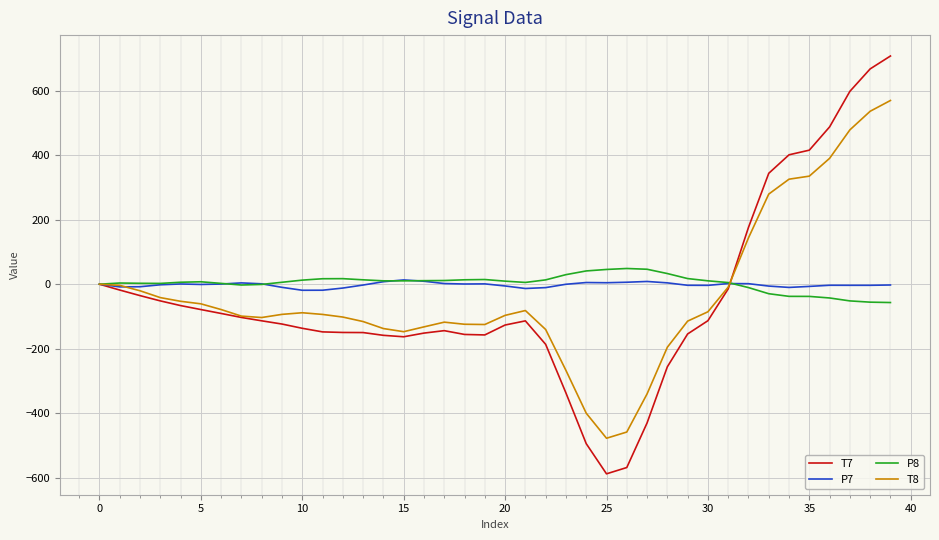

Which series has the largest range (max minus min)?

T7